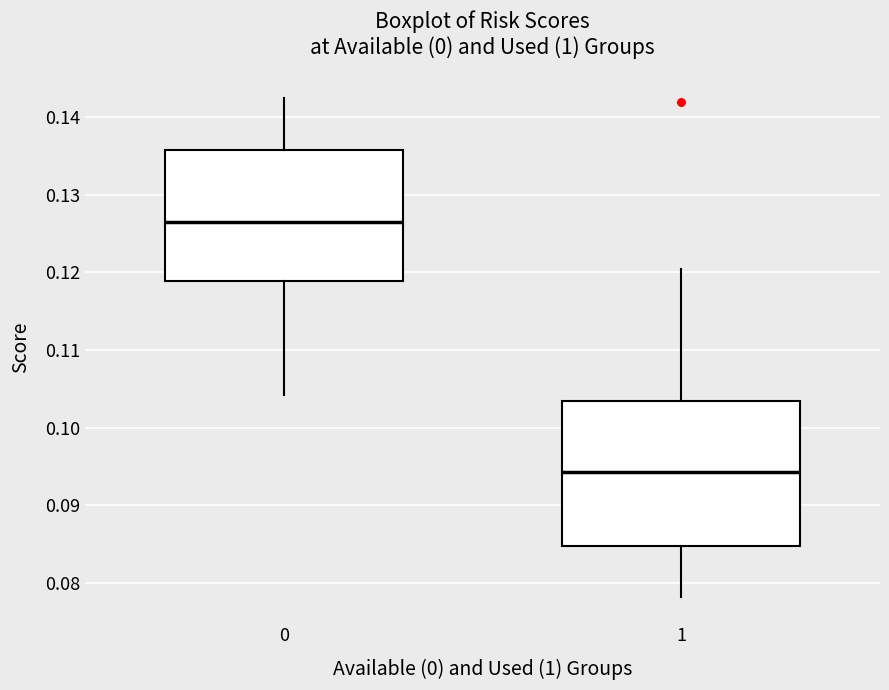

Which box's median line is the lowest?

1